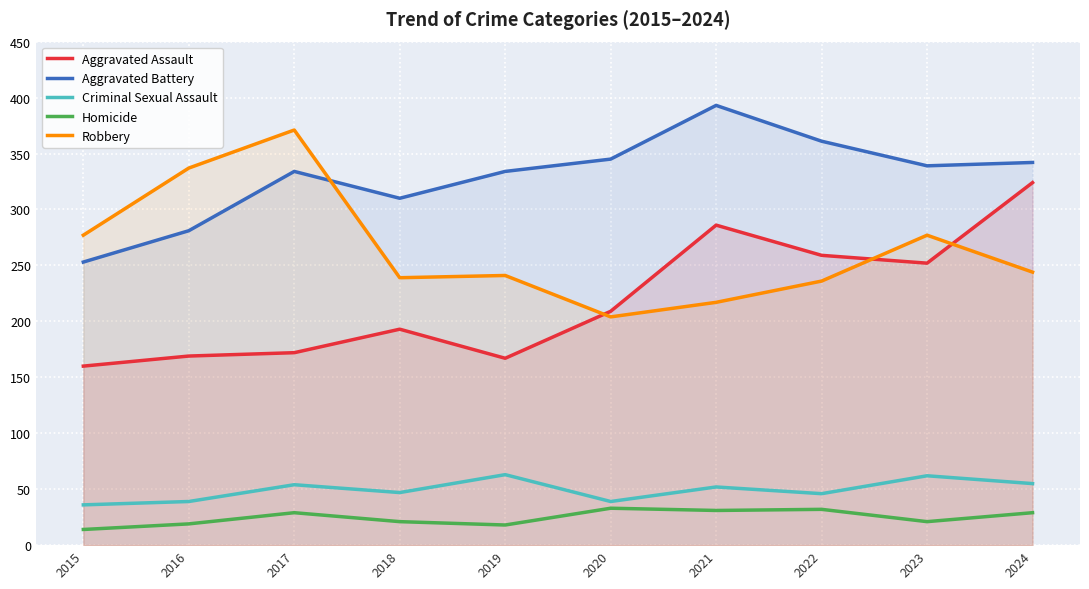

At how many categories does at least one series exceed 236?

10